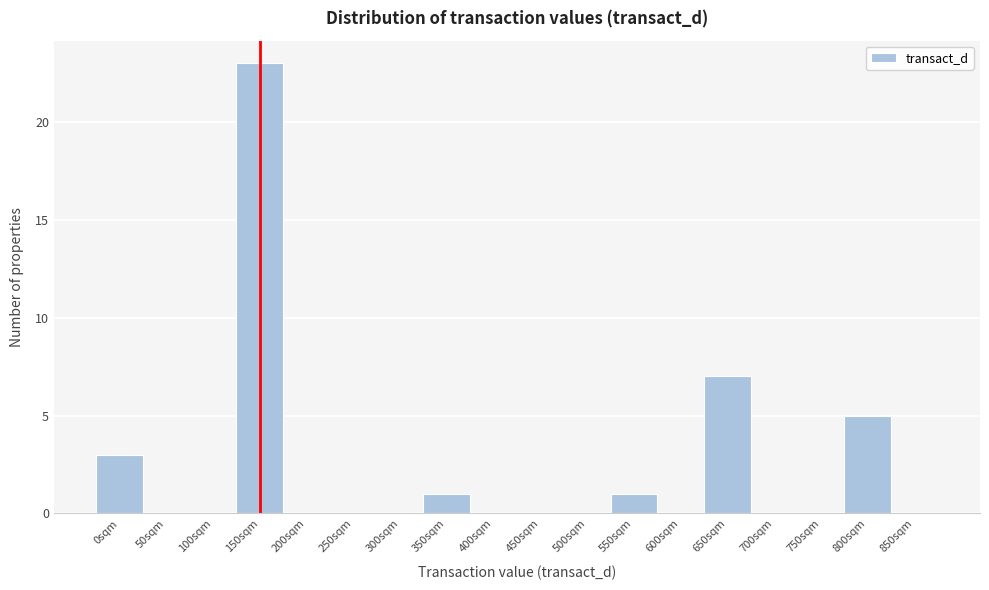

Reading left to right, what are all the values shown in this chart?

0sqm=3	50sqm=0	100sqm=0	150sqm=23	200sqm=0	250sqm=0	300sqm=0	350sqm=1	400sqm=0	450sqm=0	500sqm=0	550sqm=1	600sqm=0	650sqm=7	700sqm=0	750sqm=0	800sqm=5	850sqm=0